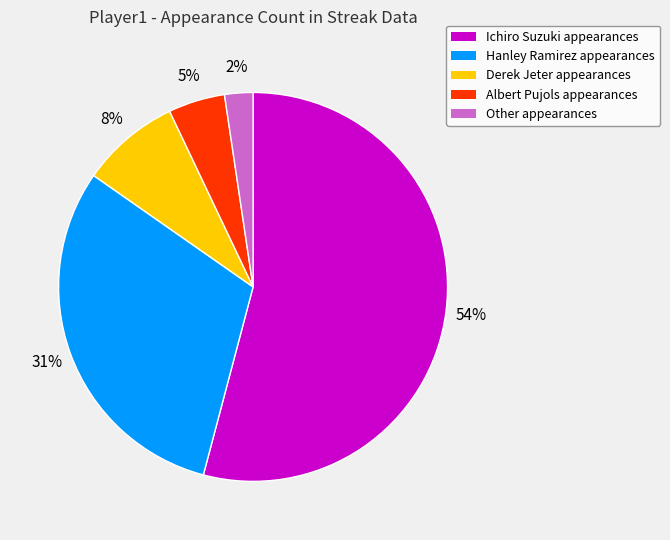

What is the largest slice in the pie chart?

Ichiro Suzuki